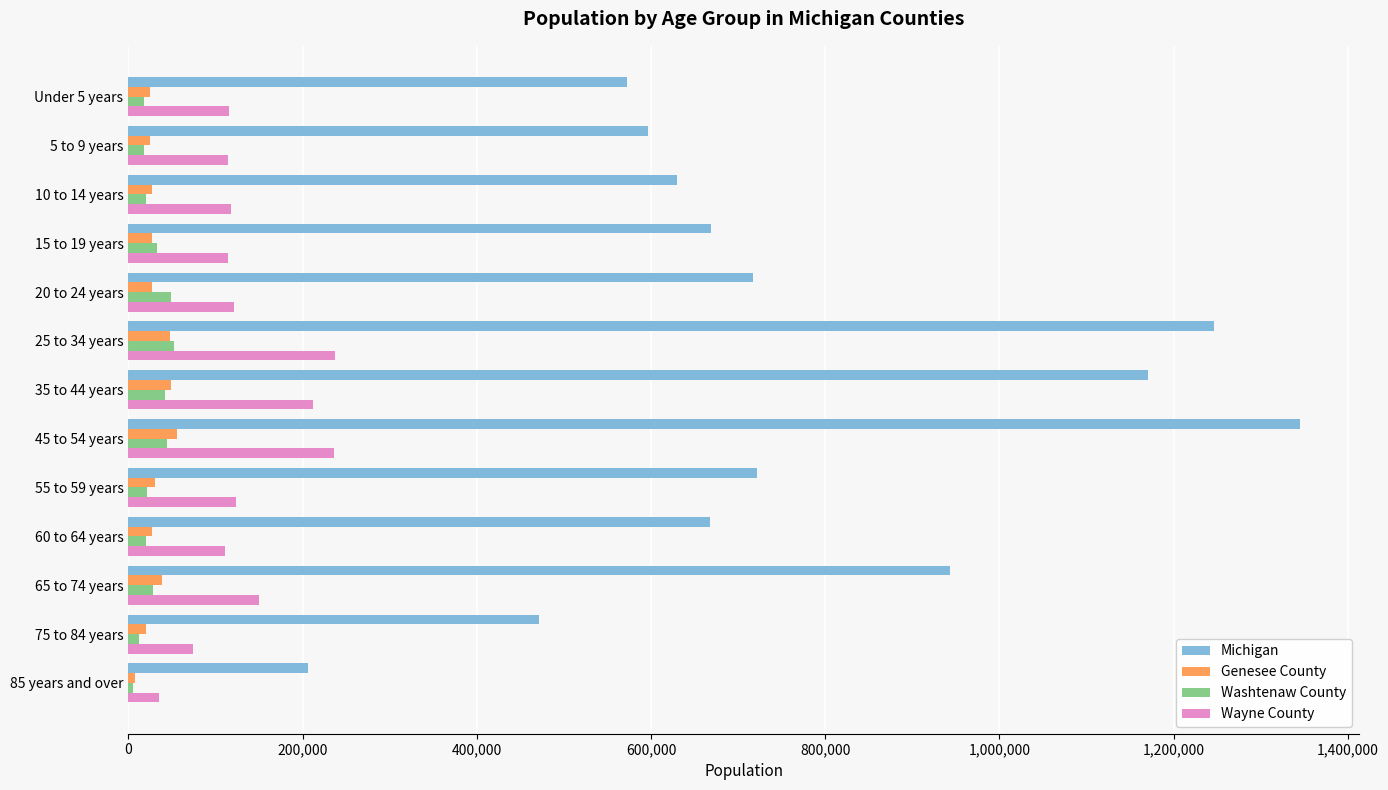

Count the number of categories in the chart.

13